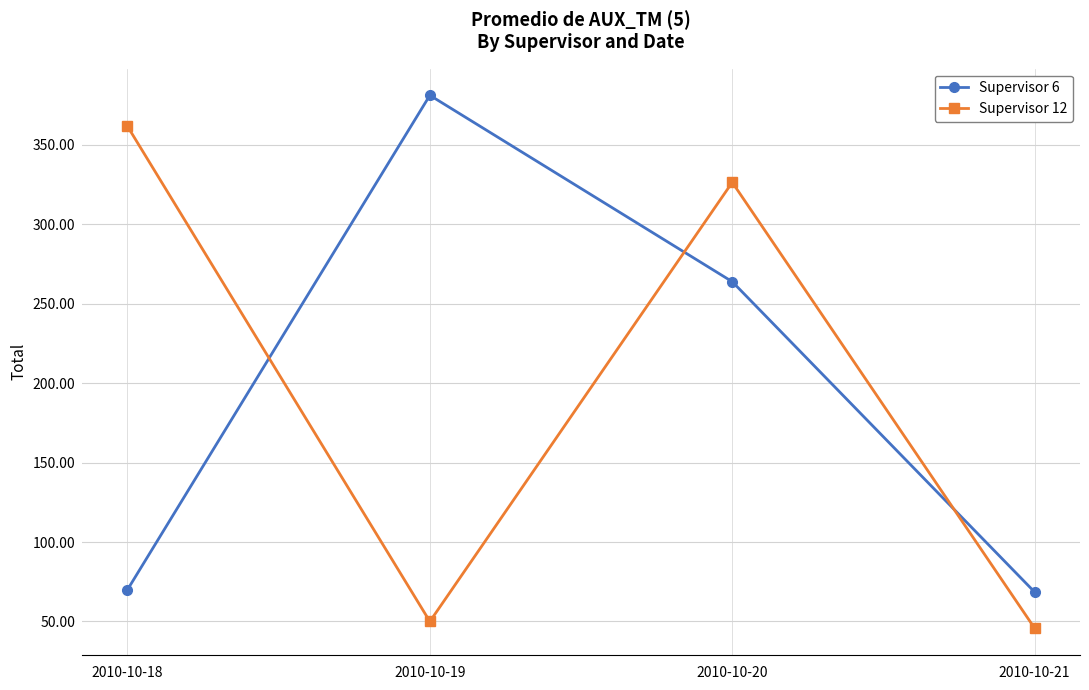

What is the difference between the highest and lowest values at 2010-10-19?

331.0